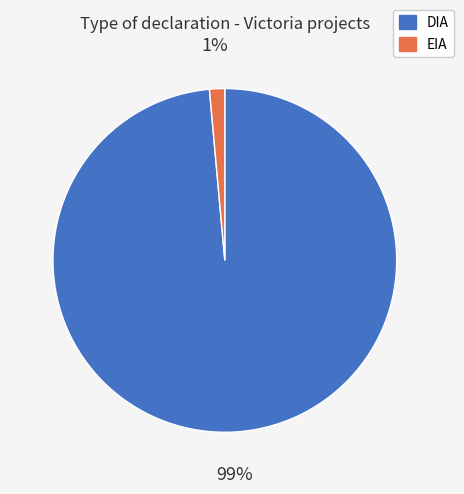

Is there any slice that represents more than half of the pie?

Yes